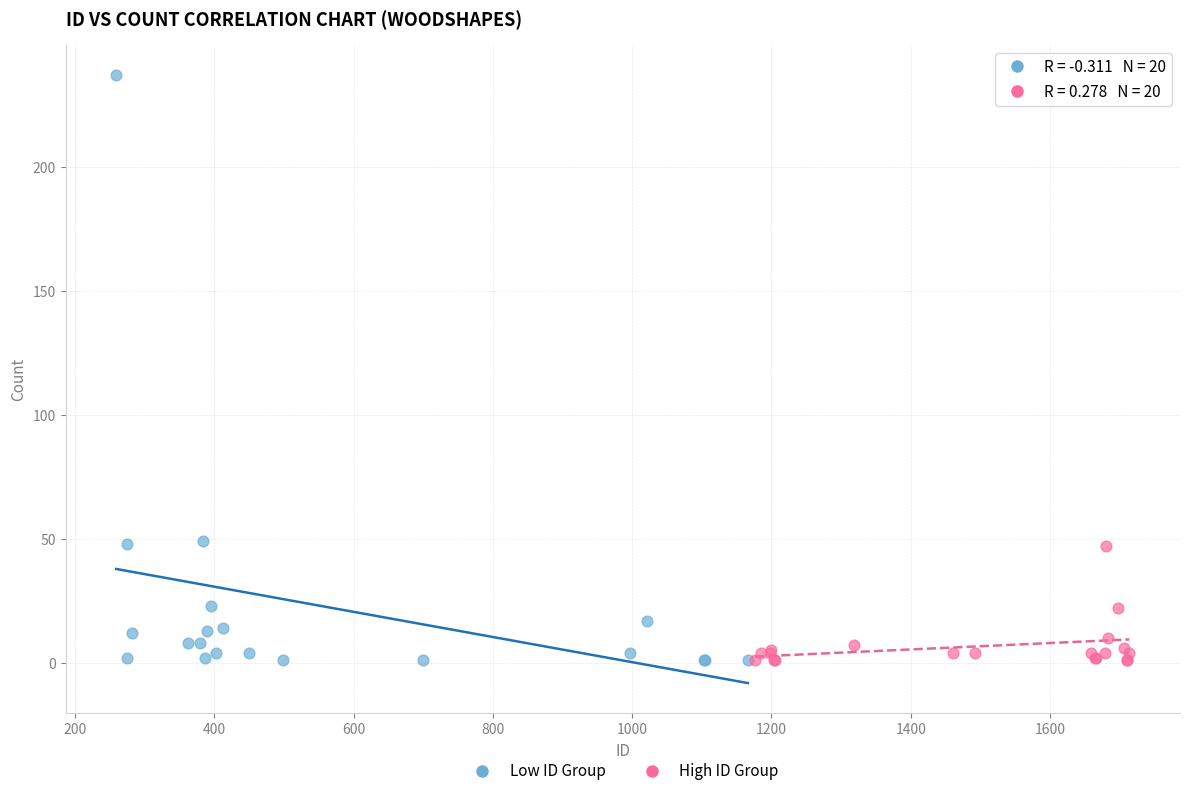

Which series contains the highest Y value?

Low ID Group